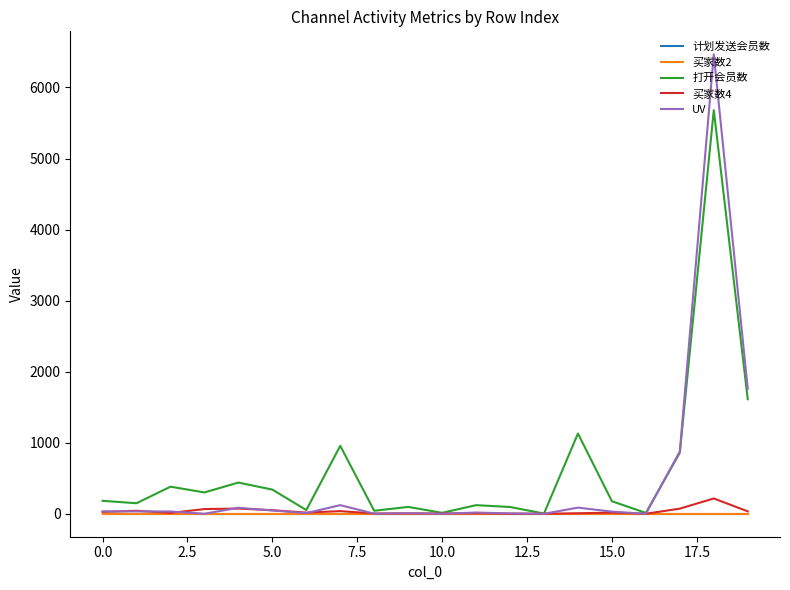

True or false: 计划发送会员数 and 买家数2 intersect in this chart.

False